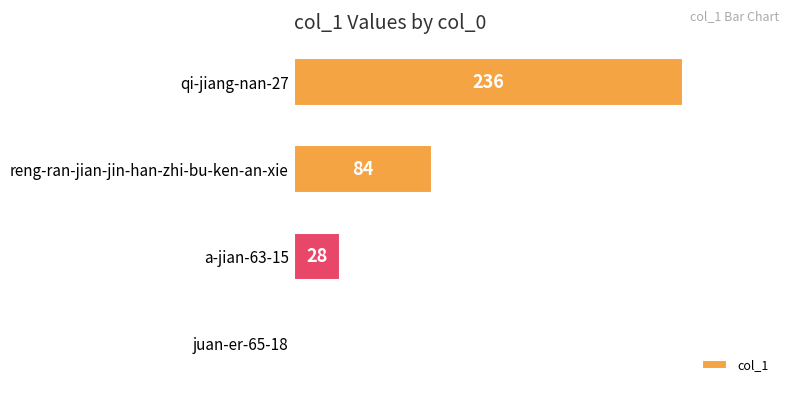

True or false: the data shows 324 at qi-jiang-nan-27.

False